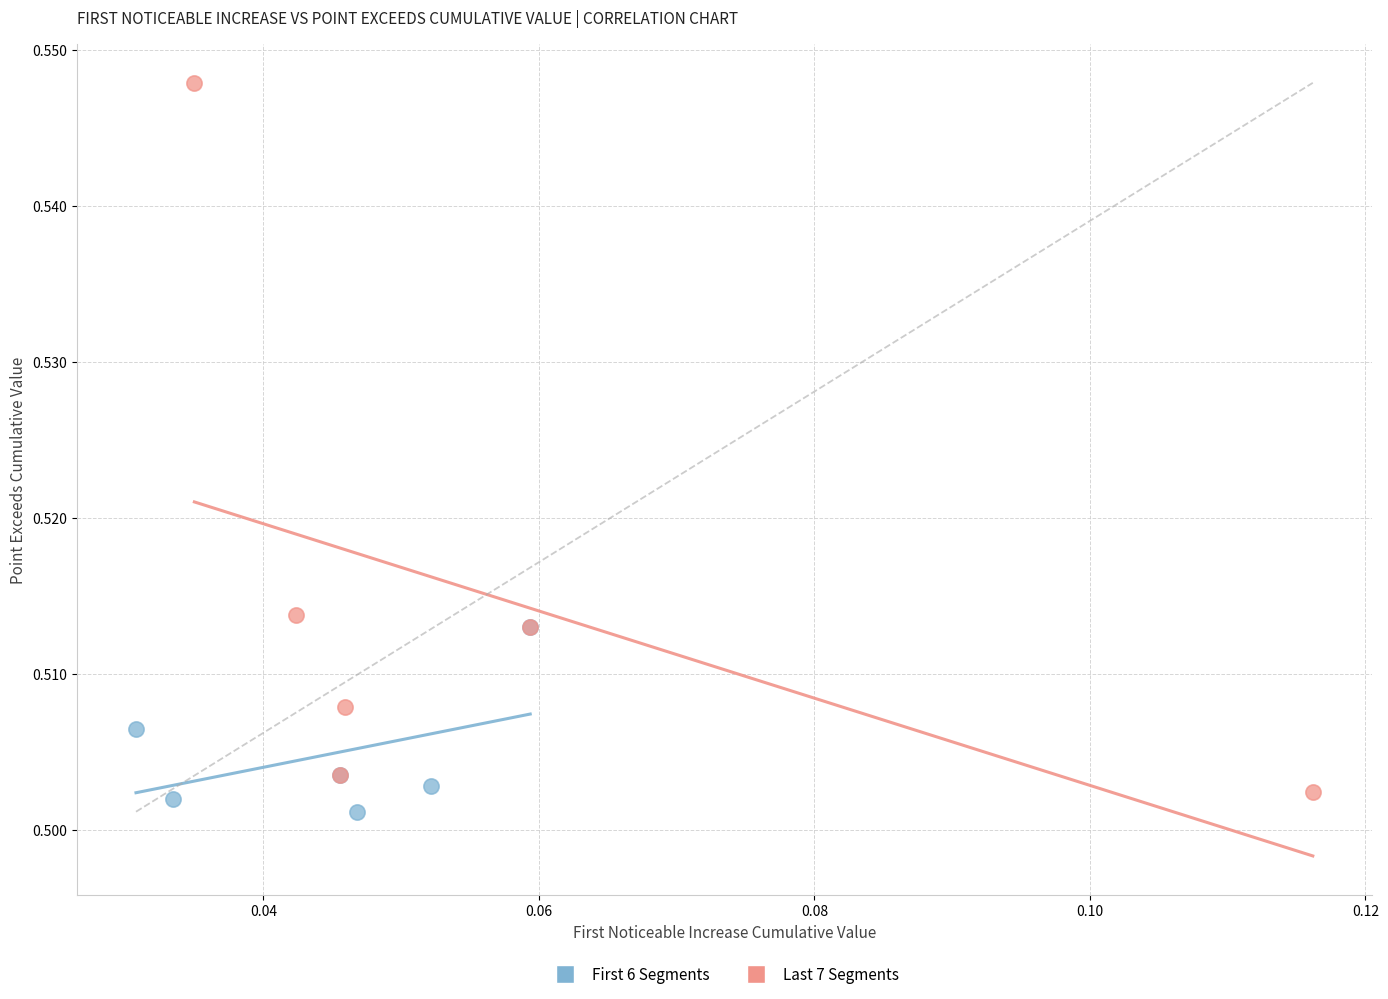

Which series reaches the maximum Y coordinate?

Last 7 Segments